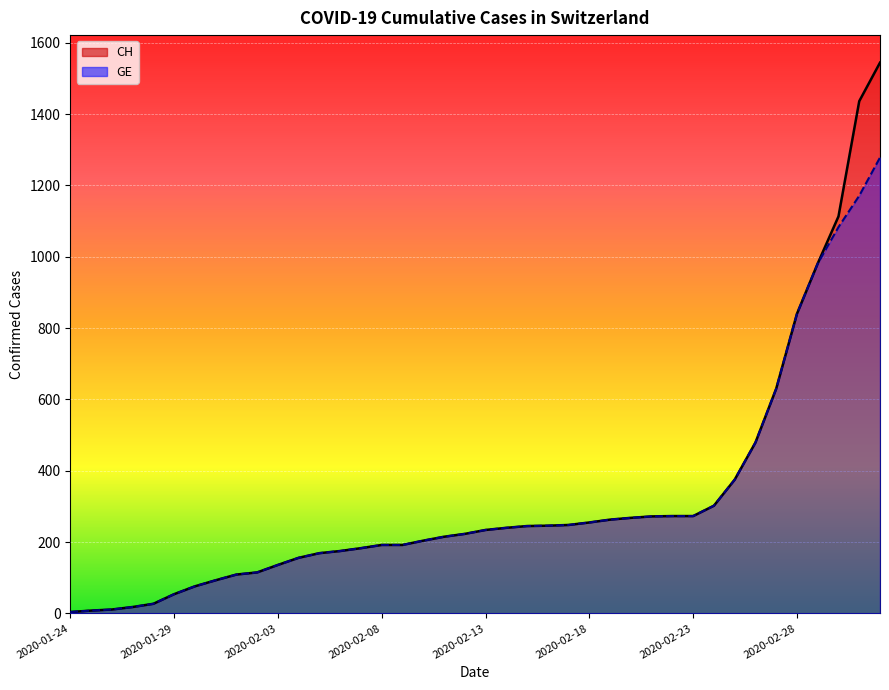

What position from the left is 2020-02-15?

23